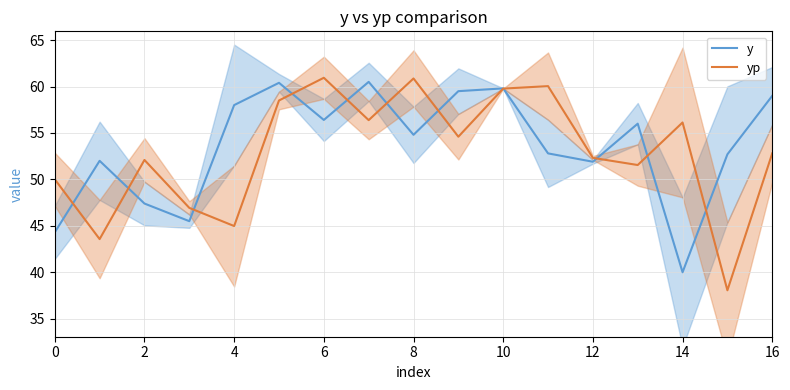

What is the total value across all series at 0?

94.3